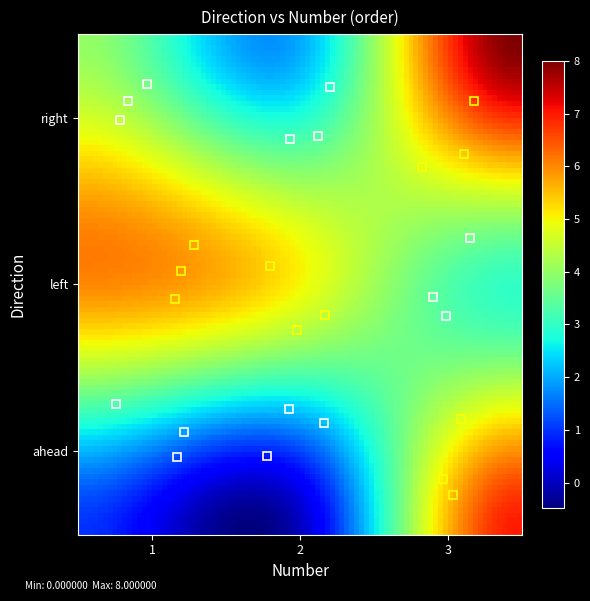

Reading left to right, what are all the values shown in this chart?

ahead: 1	0	7
left: 6	5	3
right: 4	2	8